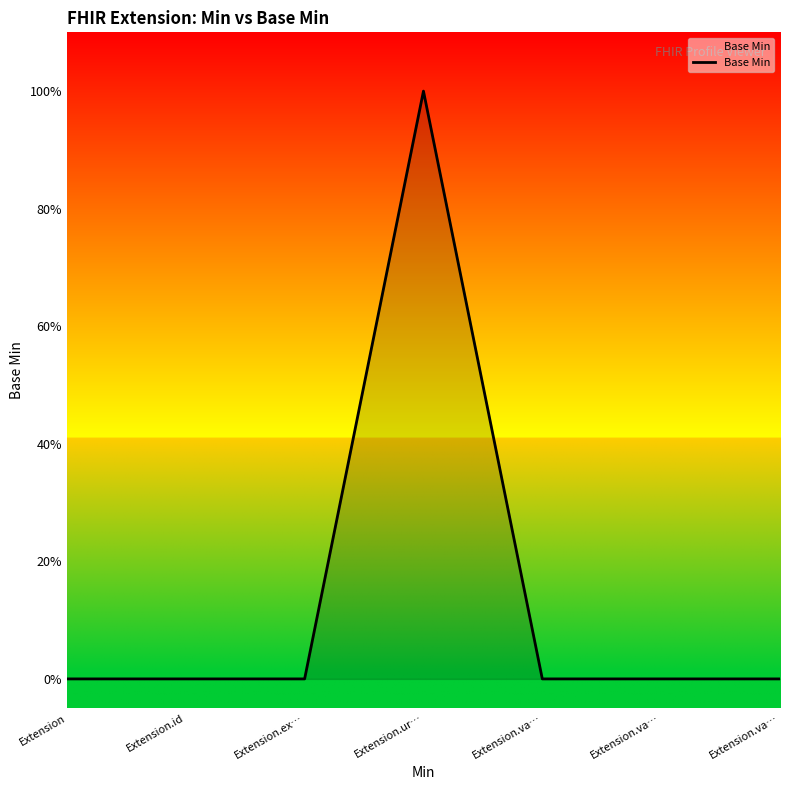

The chart shows a value of 1 at Extension.ur…. True or false?

True